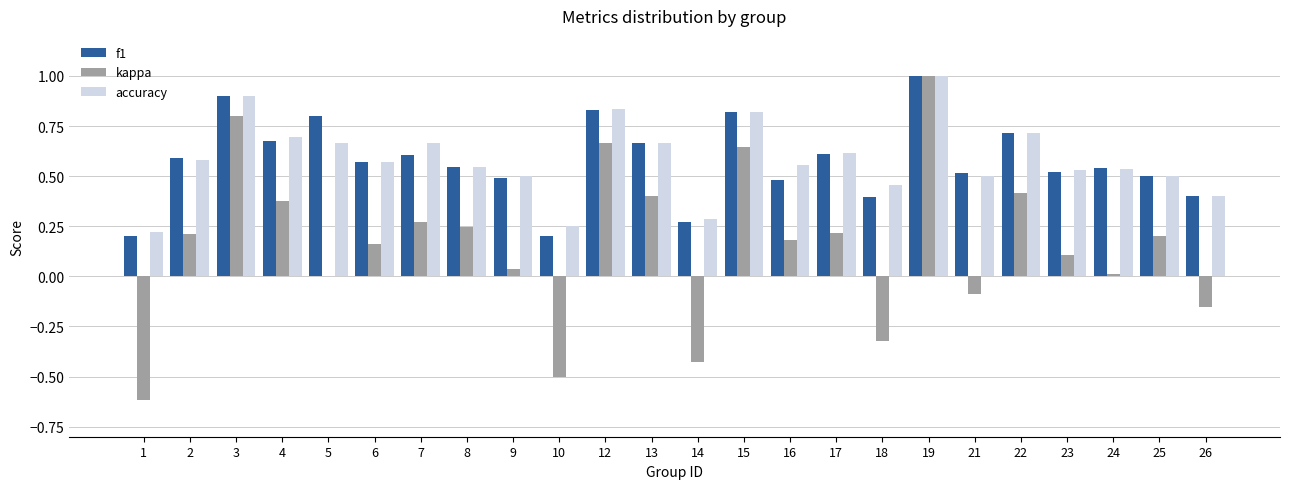

Where does the kappa series first go above 0?

2